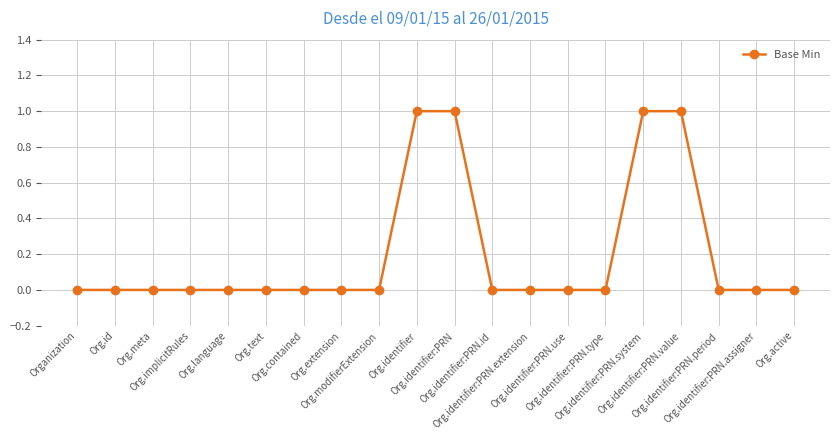

The chart shows a value of 0 at Org.identifier:PRN.extension. True or false?

True